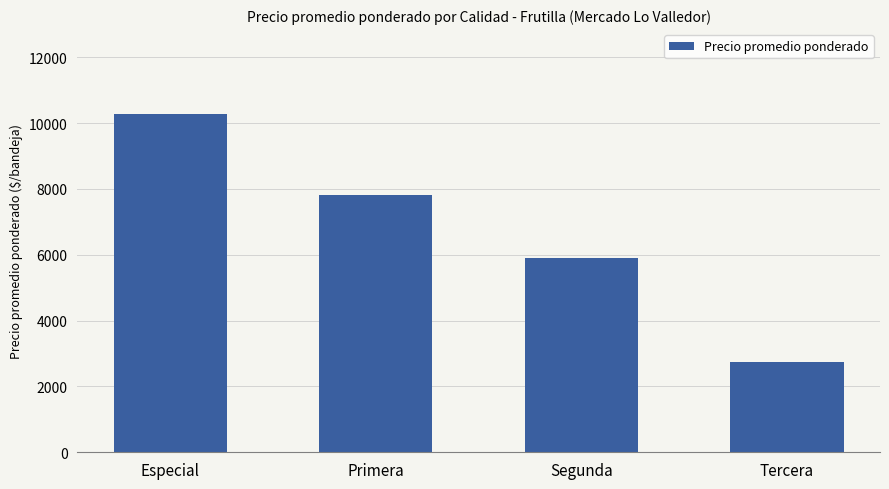

Rank the categories by value from lowest to highest.

Tercera, Segunda, Primera, Especial